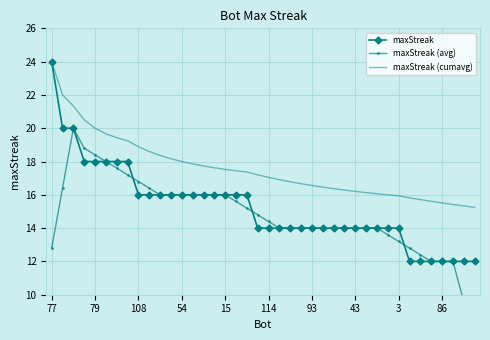

The maxStreak (cumavg) series shows 5.1 at 18. True or false?

False